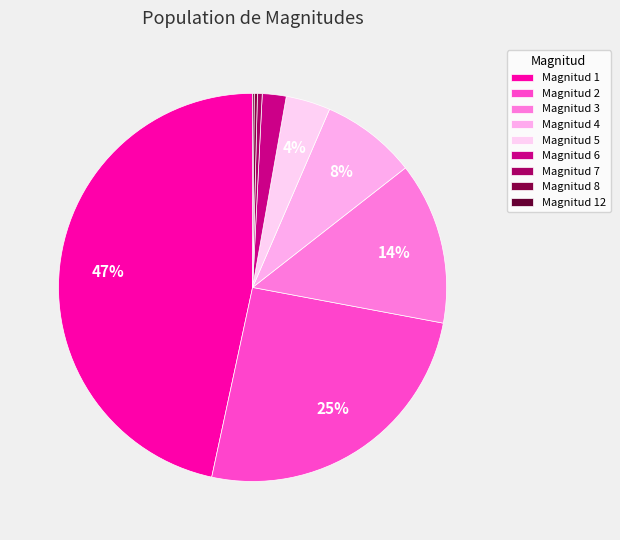

Which slice is the largest?

Magnitud 1